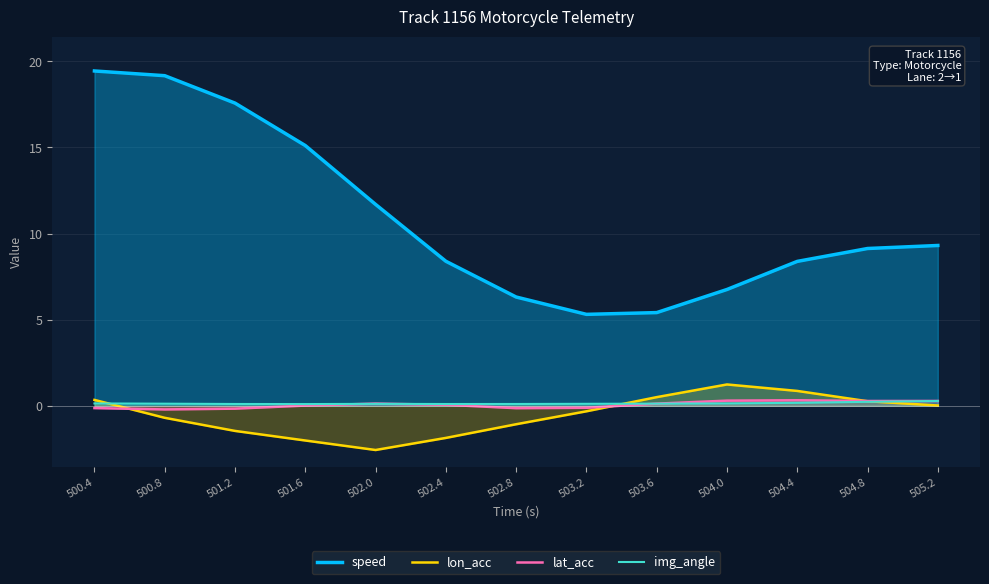

What is the total value across all series at 500.8?

18.4